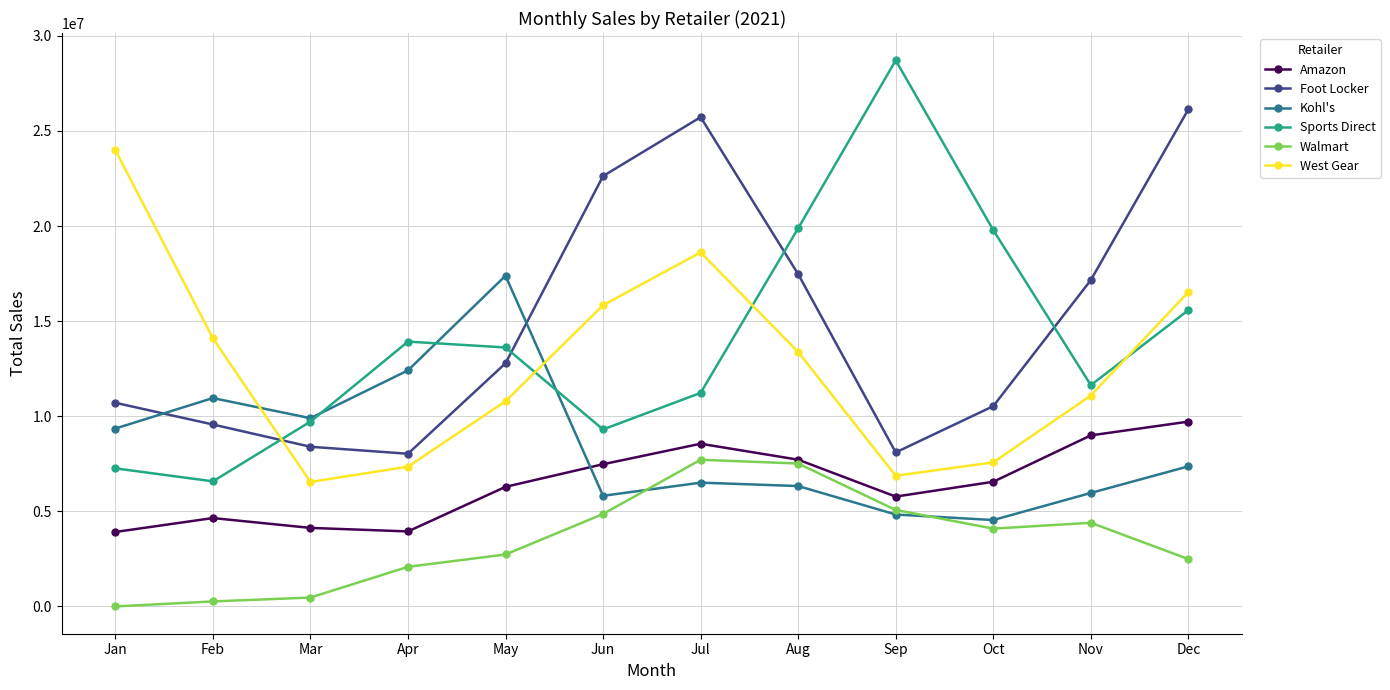

What is the maximum value shown in the chart?

28711985